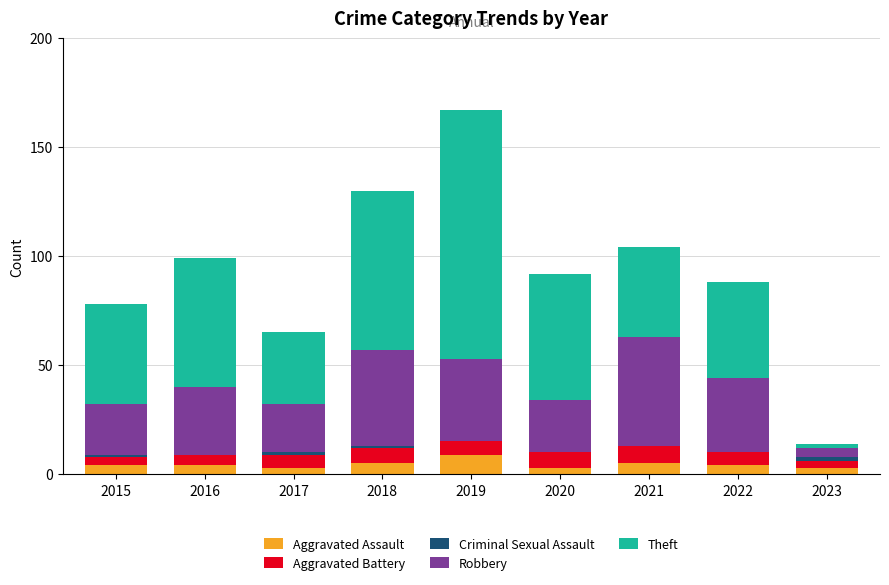

At which category is the sum across all series the highest?

2019